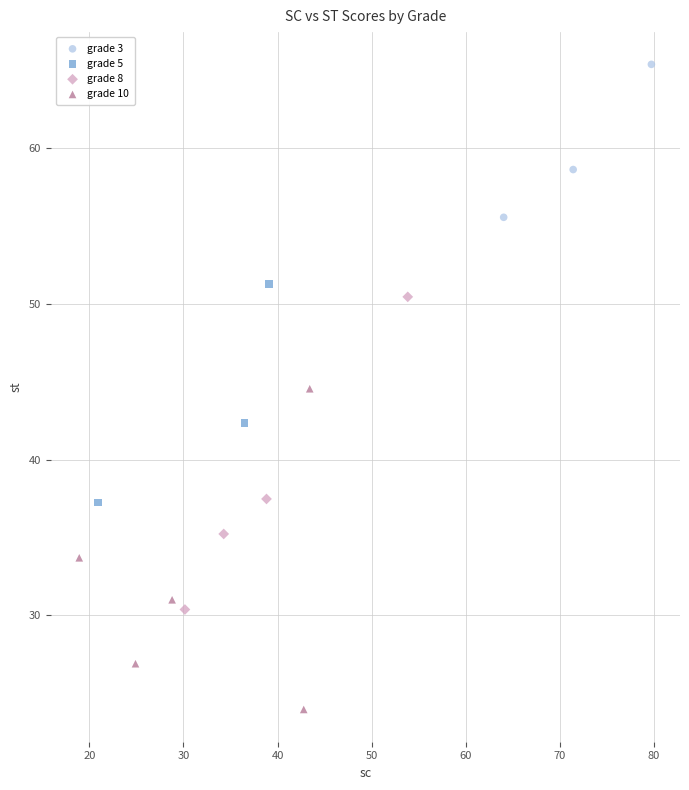

Which series has the widest spread of Y values?

grade 10